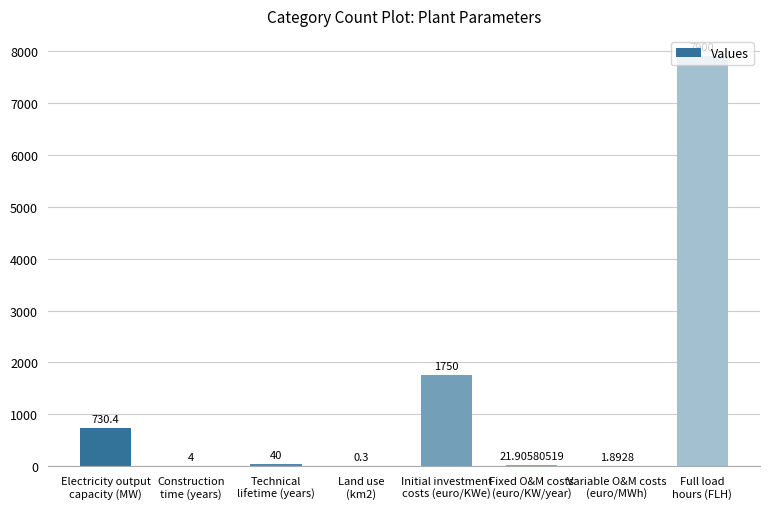

How many data points does each series have?

8